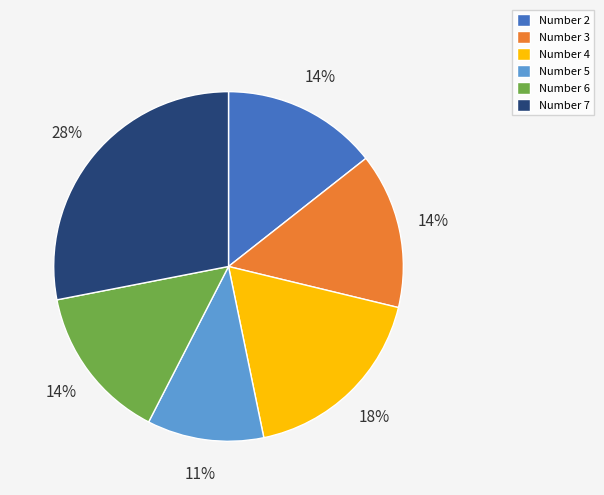

To the nearest percent, what portion does Number 2 represent?

14%